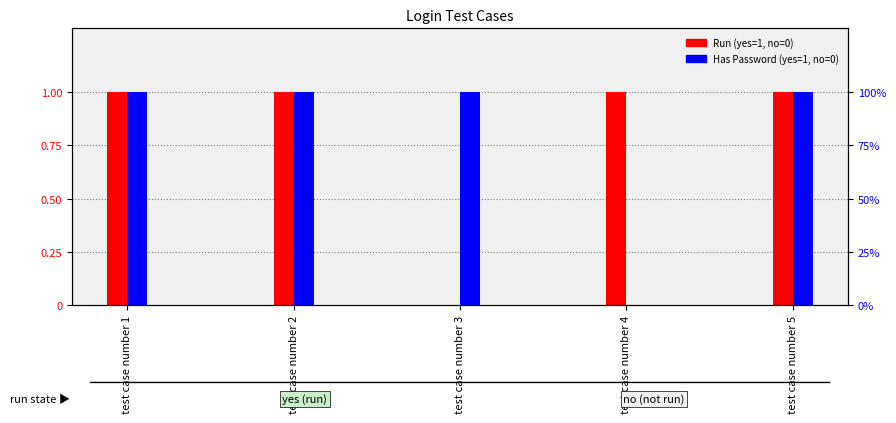

At which category is the sum across all series the highest?

test case number 1